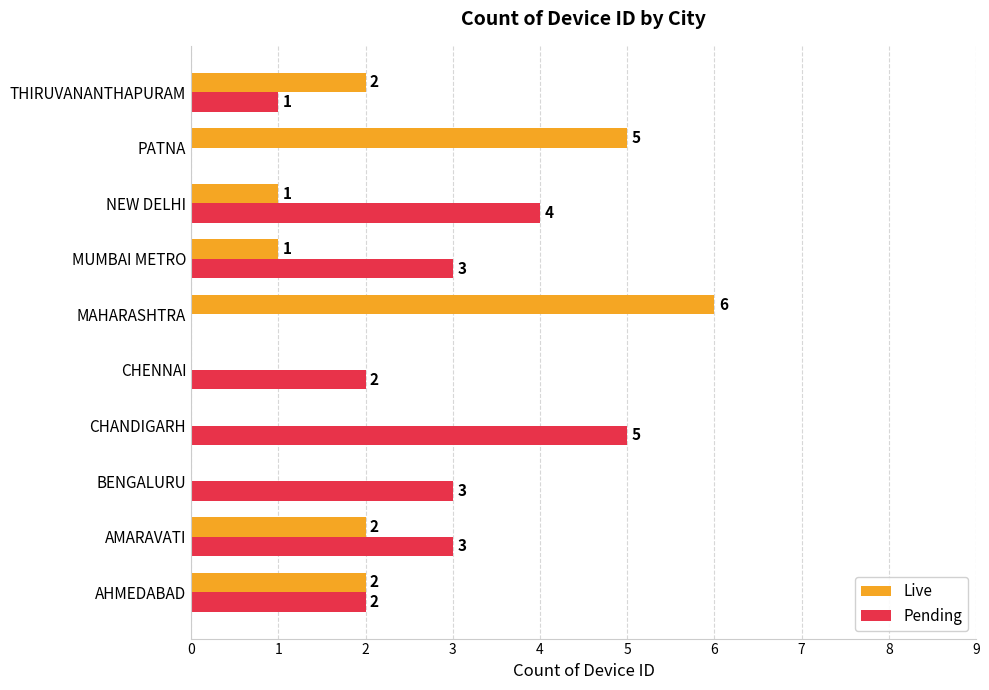

What is the highest value of the Pending series?

5